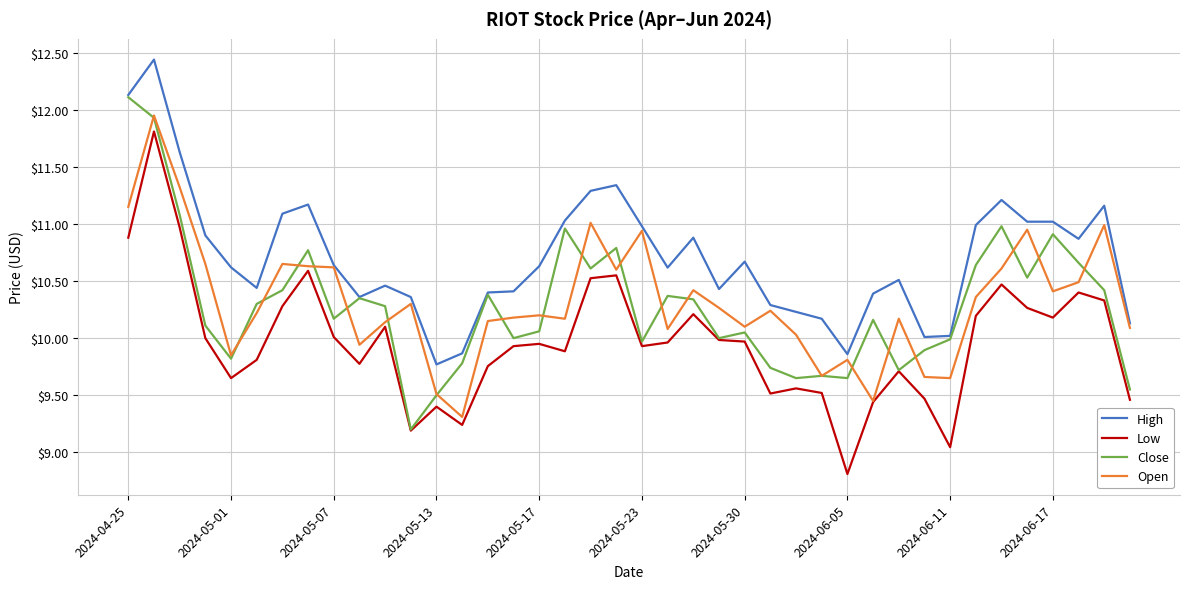

How many values in the Low series exceed 9?

39